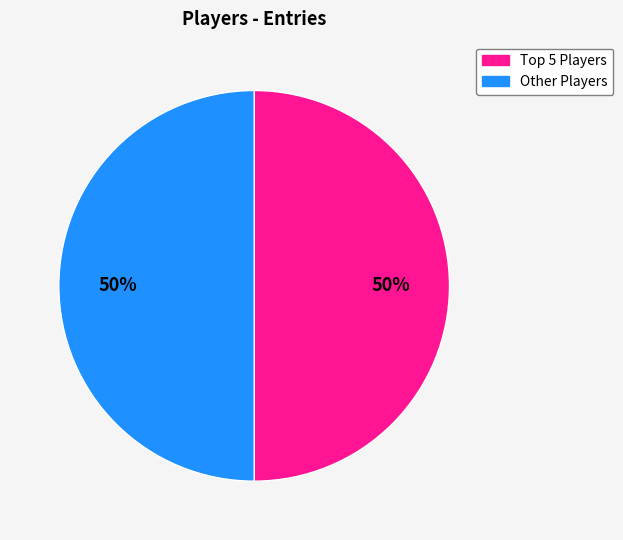

To the nearest percent, what is the average slice percentage?

50%